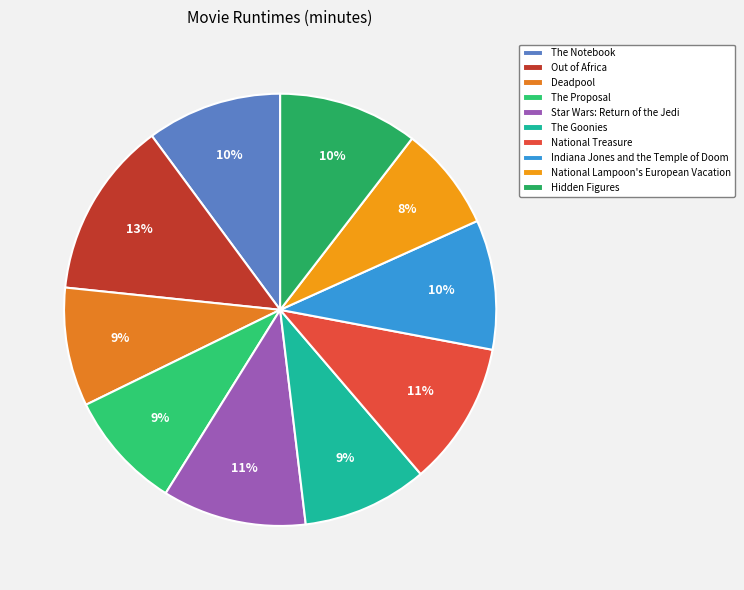

What percentage is NOT represented by The Goonies?

90.6%